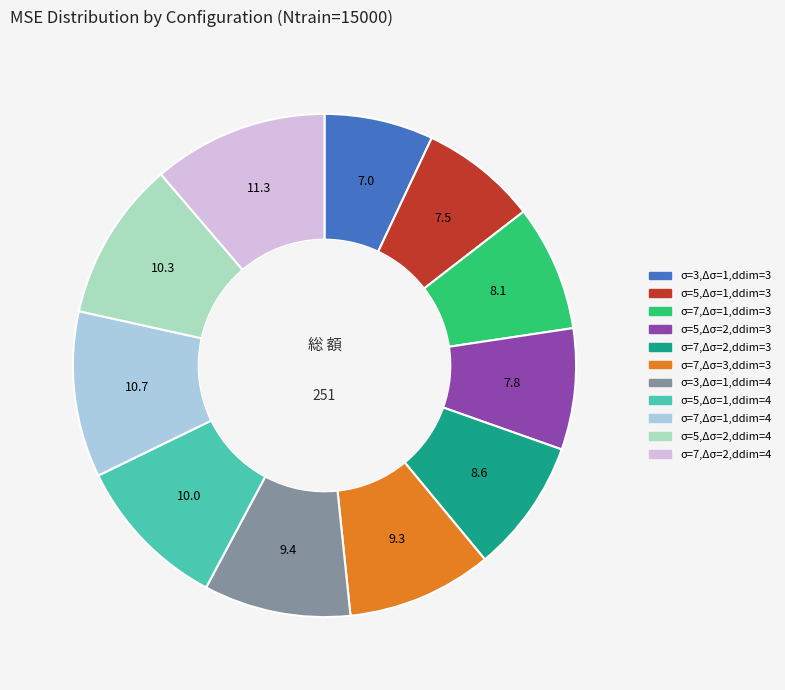

Count the number of slices in the pie.

11